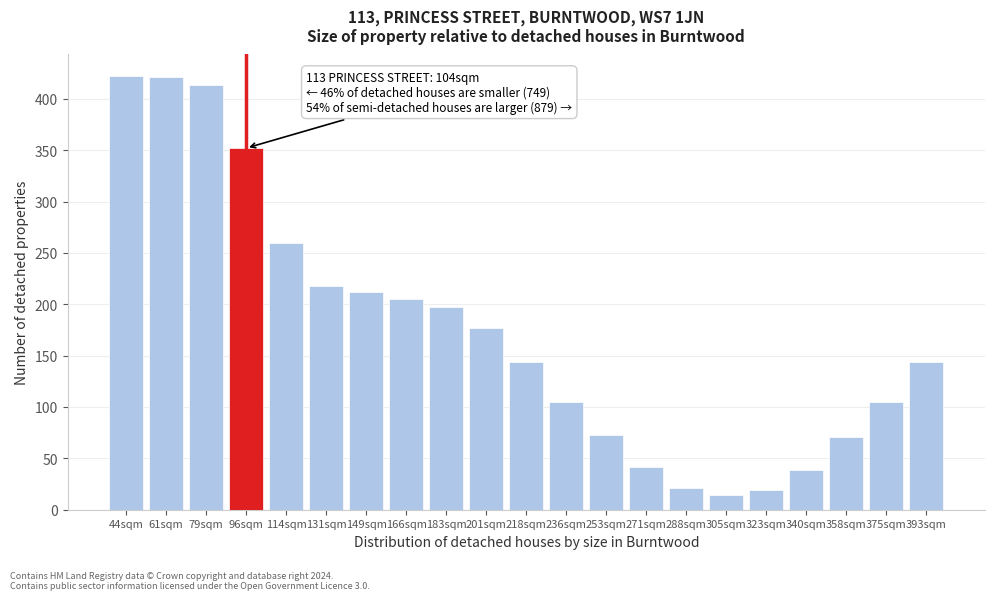

What is the sum of all values?

3654